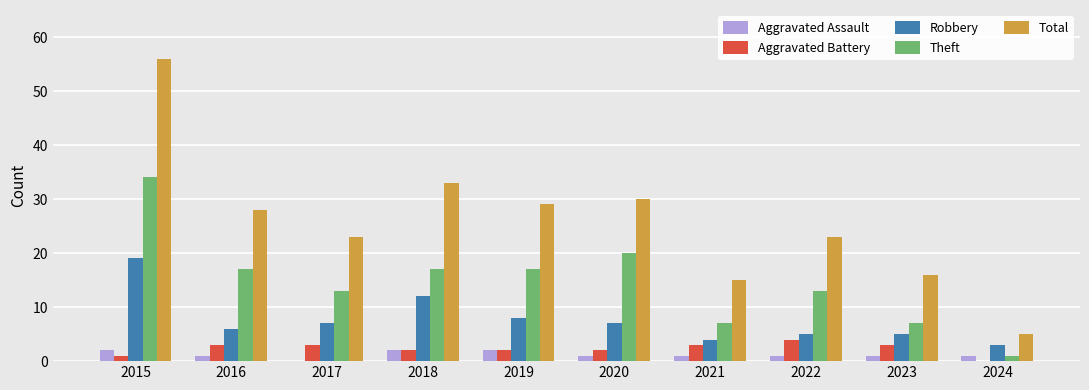

Reading left to right, list all the values displayed in this chart.

Aggravated Assault: 2	1	0	2	2	1	1	1	1	1
Aggravated Battery: 1	3	3	2	2	2	3	4	3	0
Robbery: 19	6	7	12	8	7	4	5	5	3
Theft: 34	17	13	17	17	20	7	13	7	1
Total: 56	28	23	33	29	30	15	23	16	5